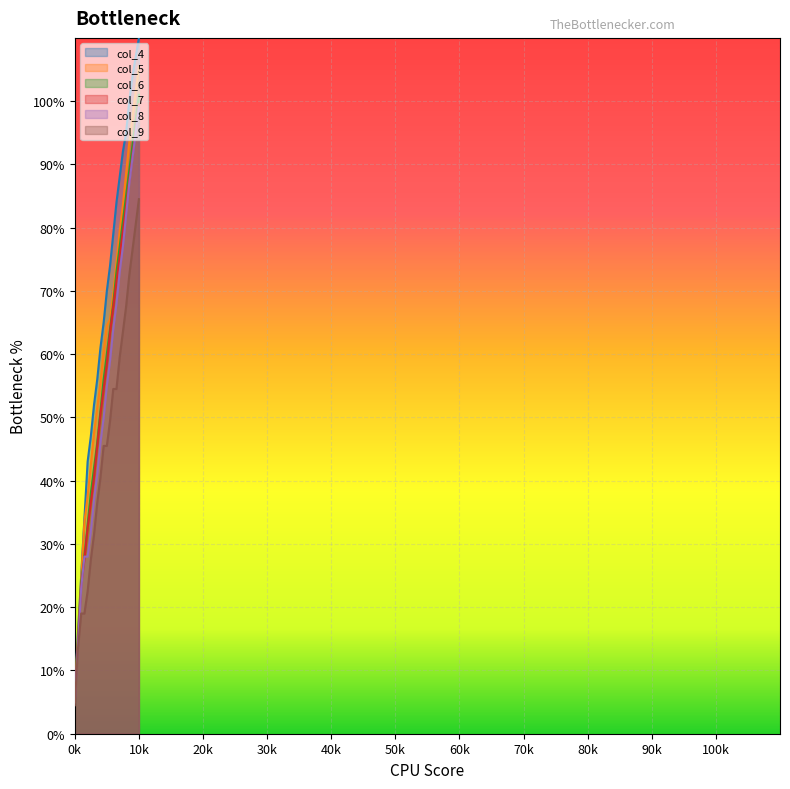

At which category is the sum across all series the highest?

10k